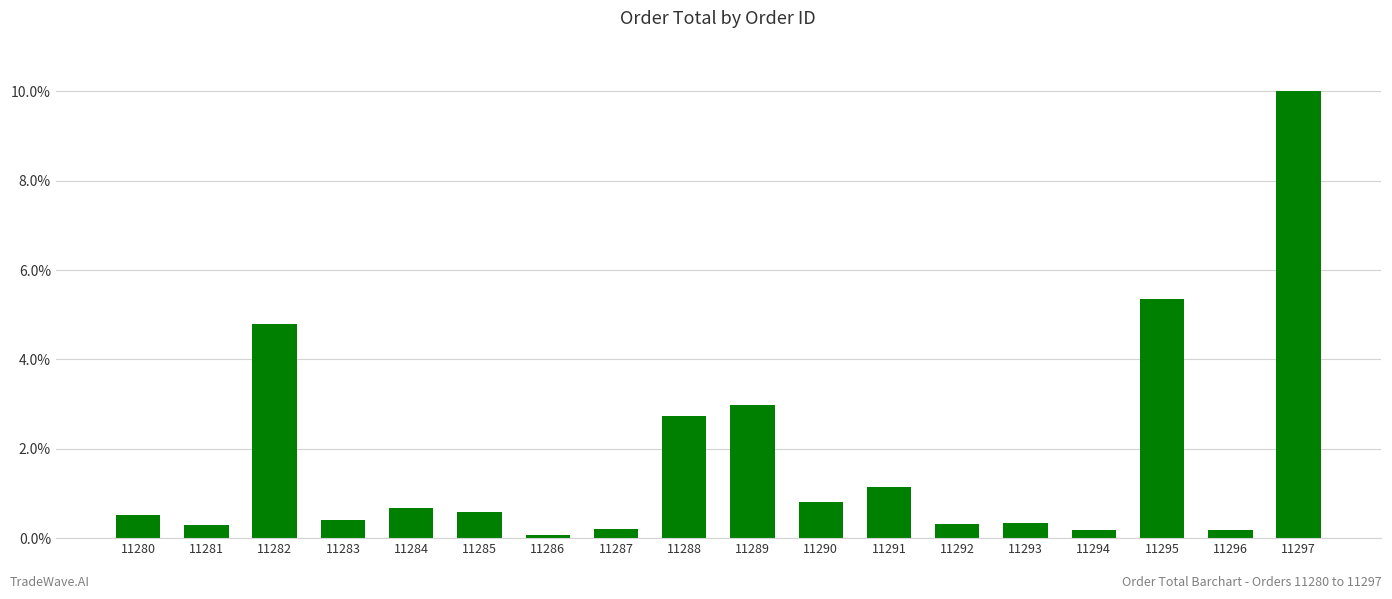

Which label corresponds to the largest value in the chart?

11297